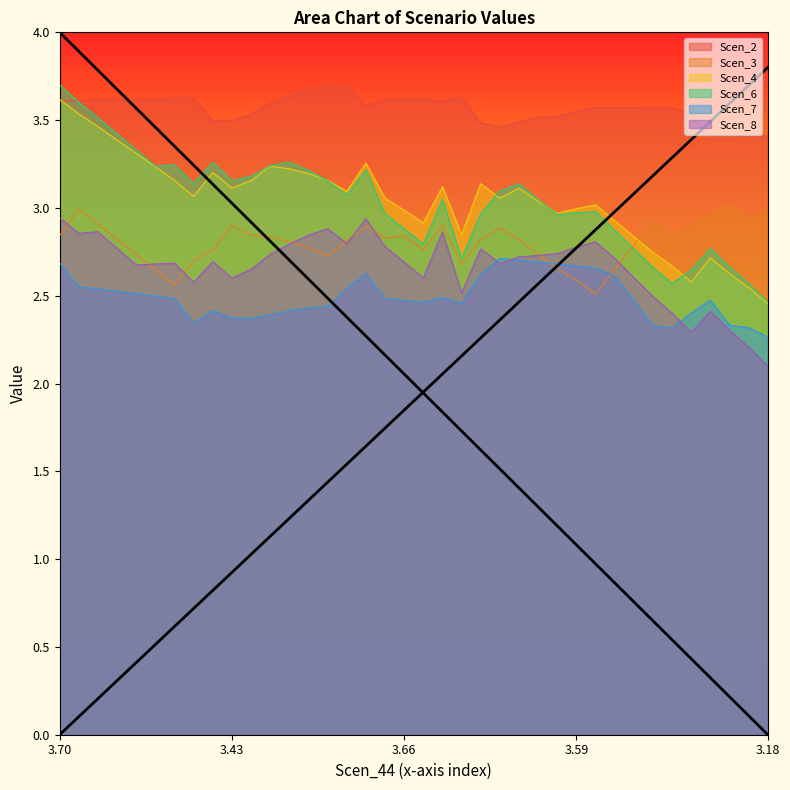

What is the highest value of the Scen_7 series?

2.7